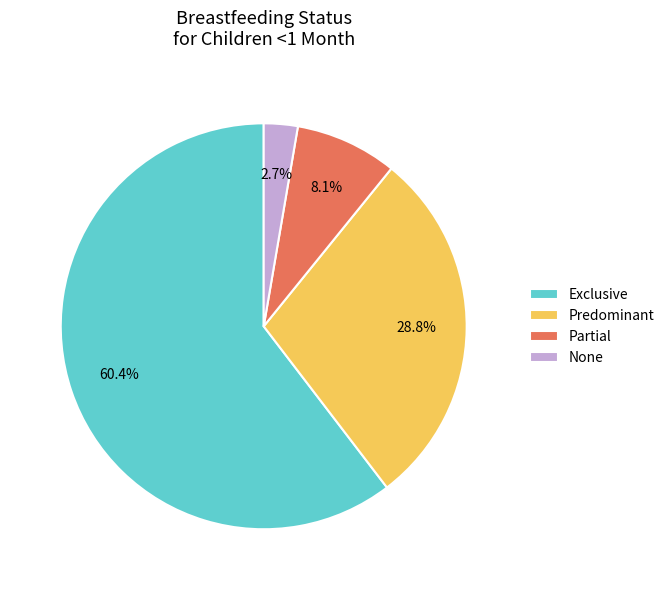

Does None represent more than half of the total?

No